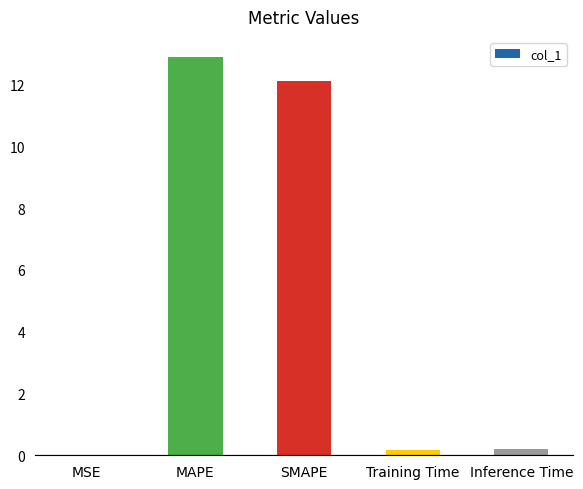

Between SMAPE and MAPE, which is larger?

MAPE